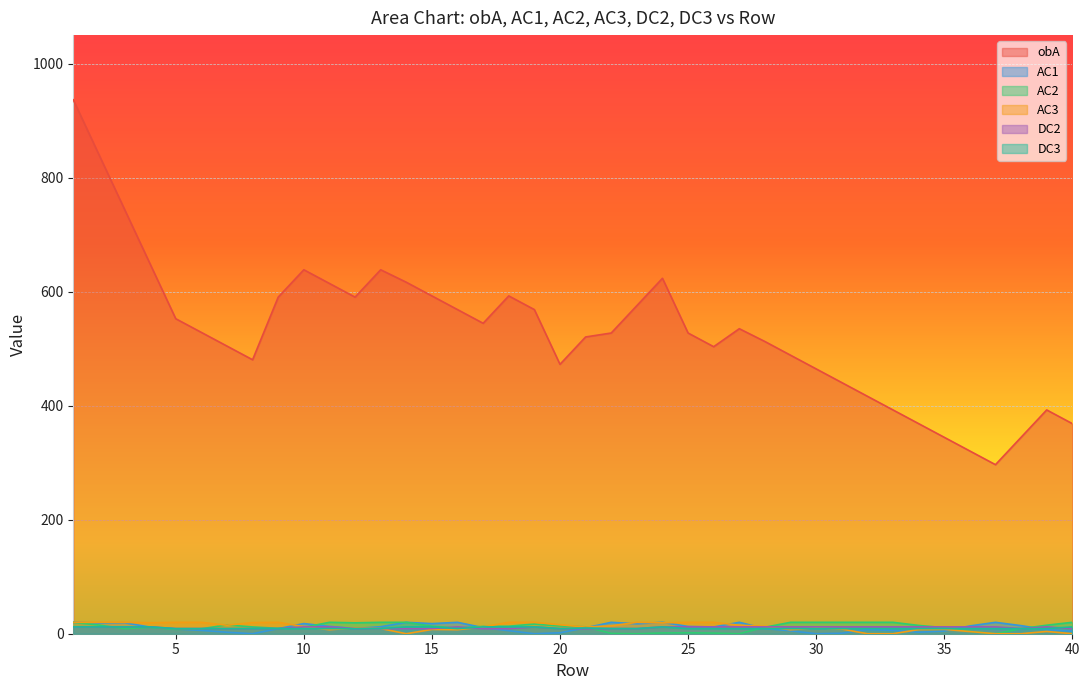

At how many categories does at least one series exceed 723?

3